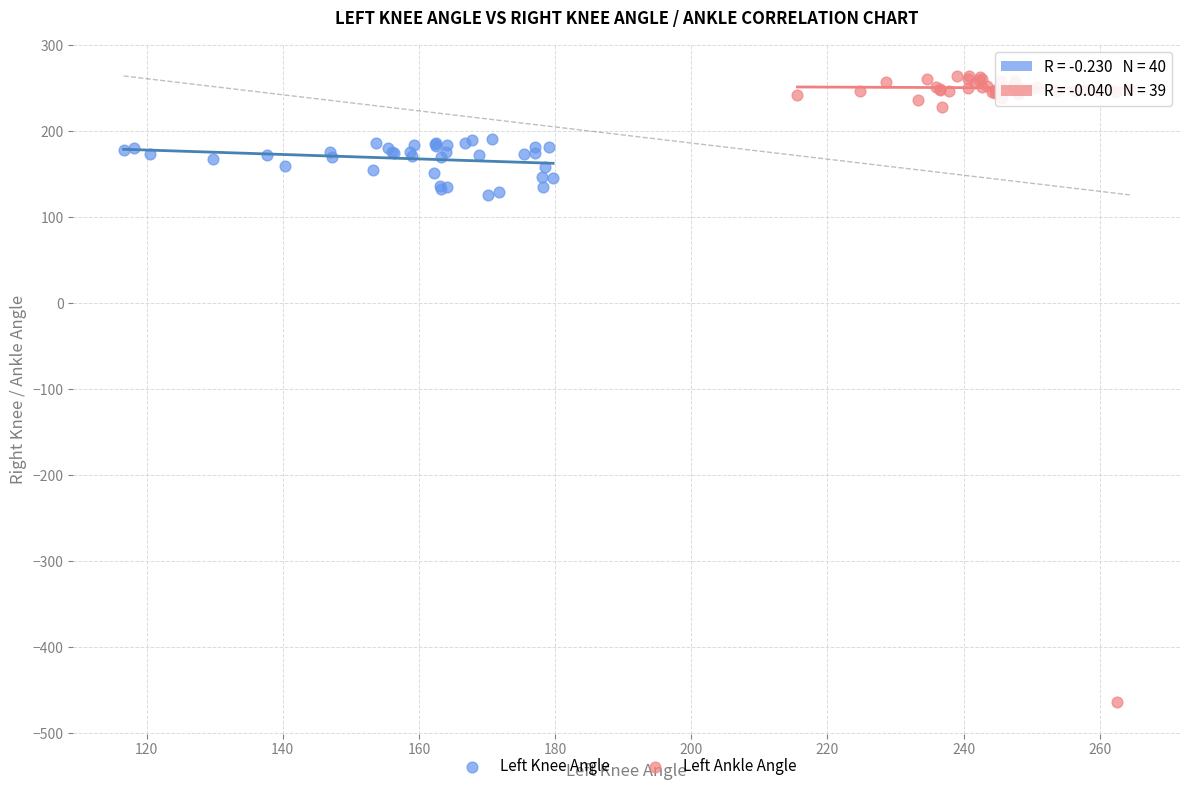

Which series contains the highest Y value?

Left Ankle Angle